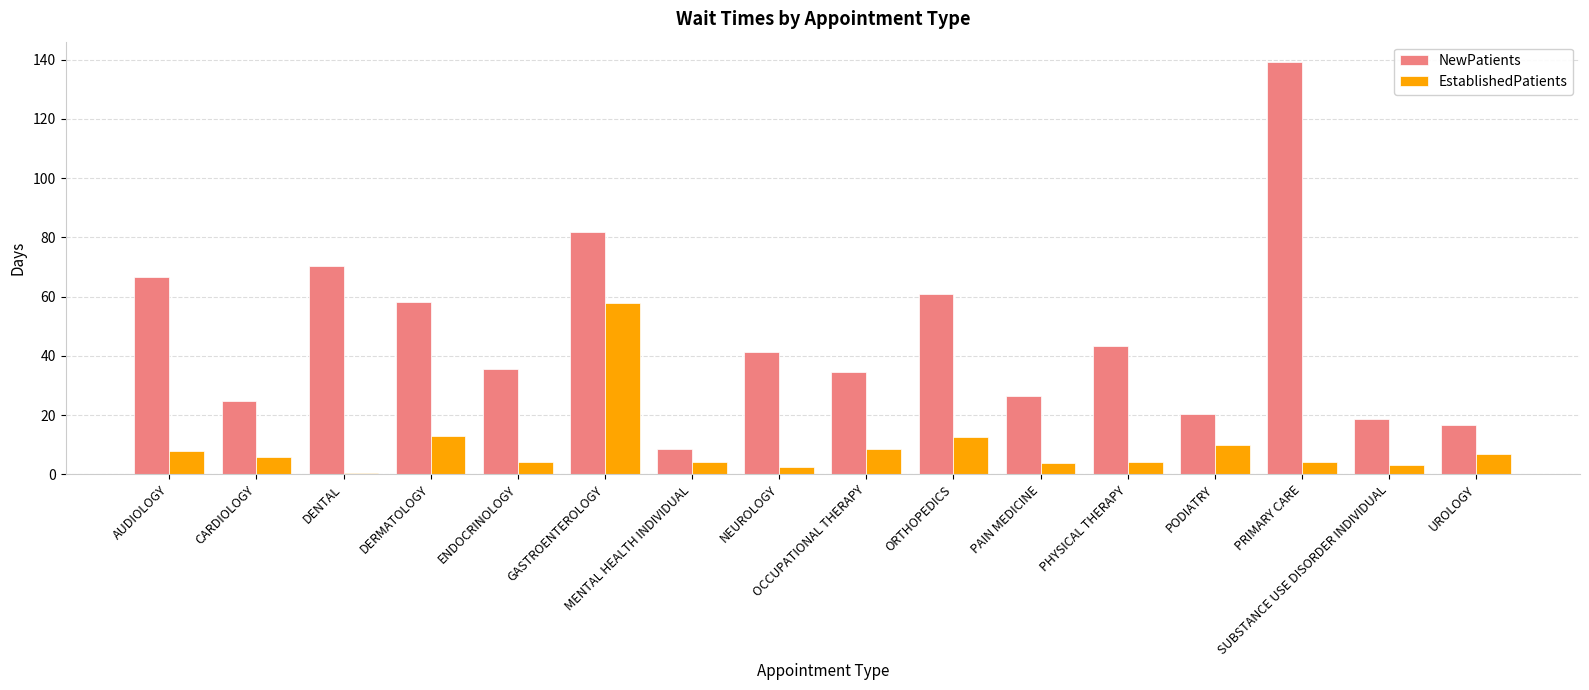

What is the greatest value displayed?

139.1